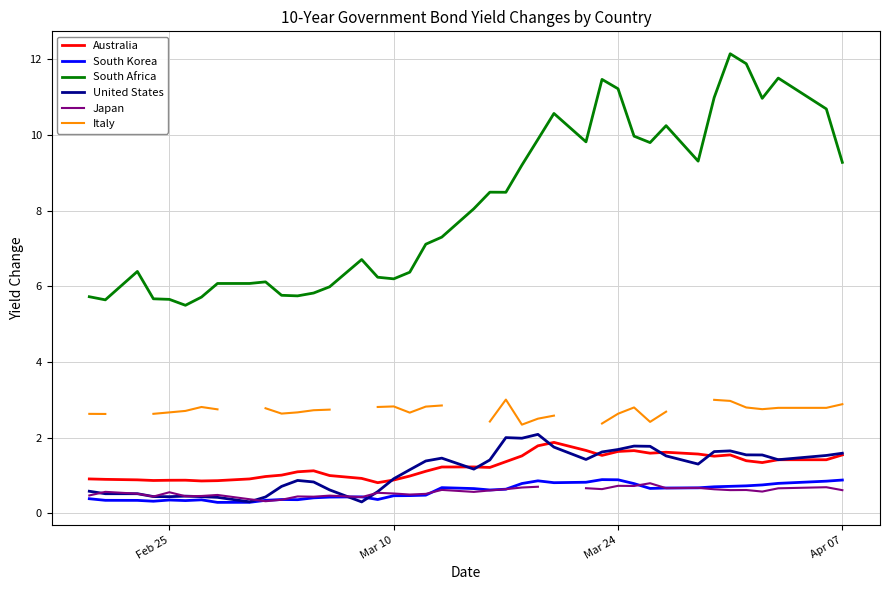

What is the highest value of the South Africa series?

12.1